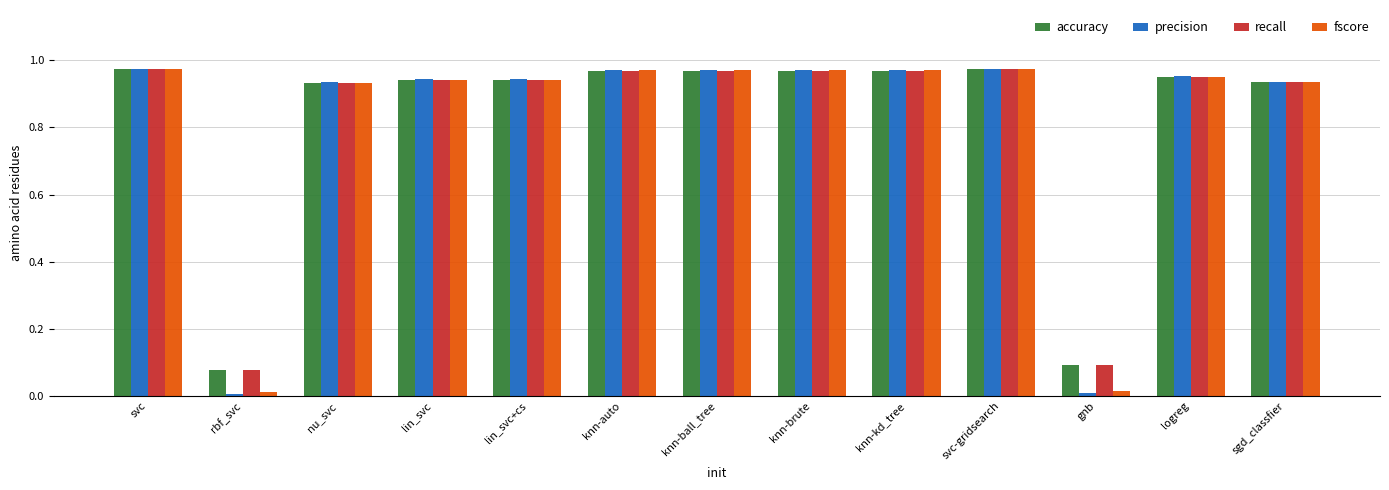

Which series has the largest range (max minus min)?

precision